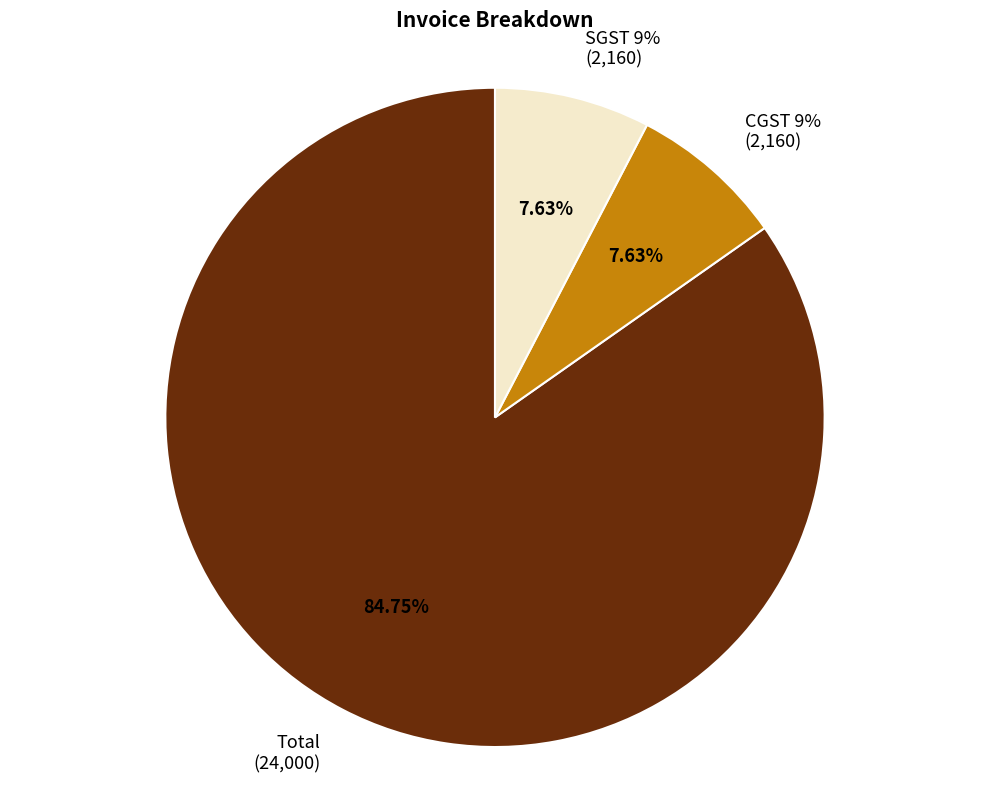

Does SGST 9% account for over 50% of the chart?

No